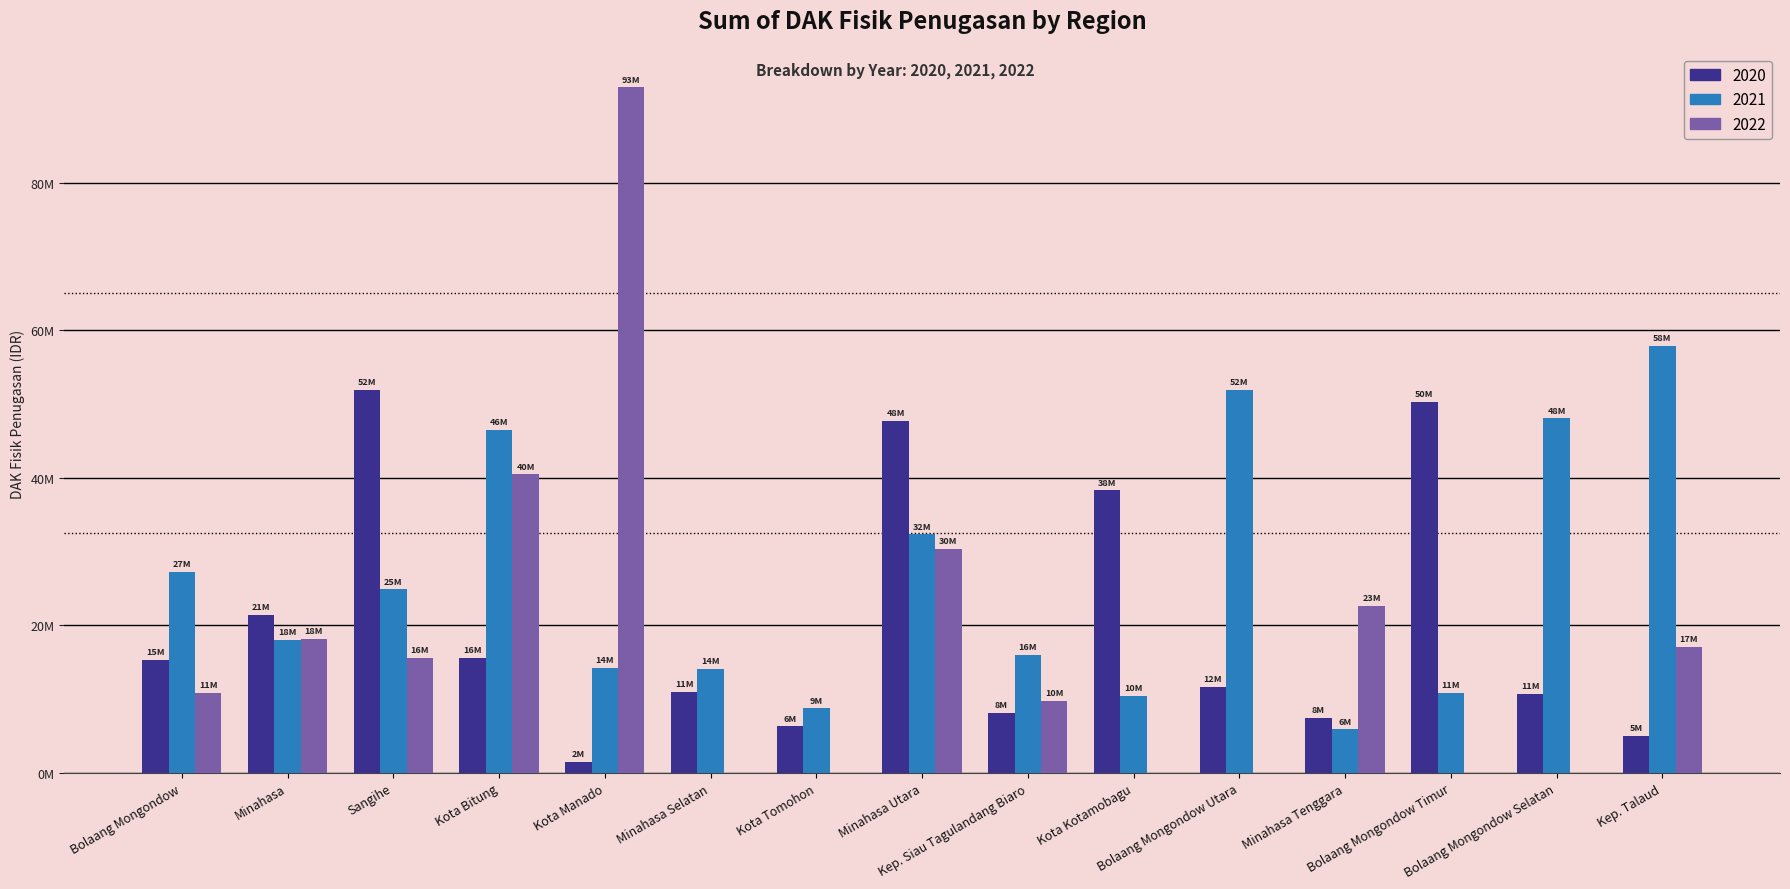

Does the chart contain stacked bars?

No